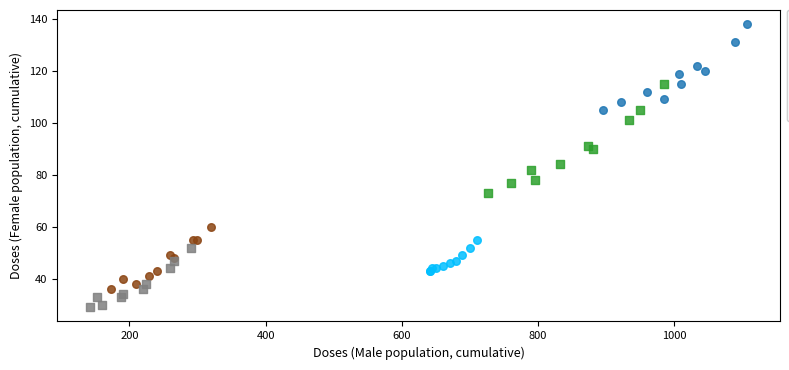

Which series has the widest spread of Y values?

Second Dose Moderna